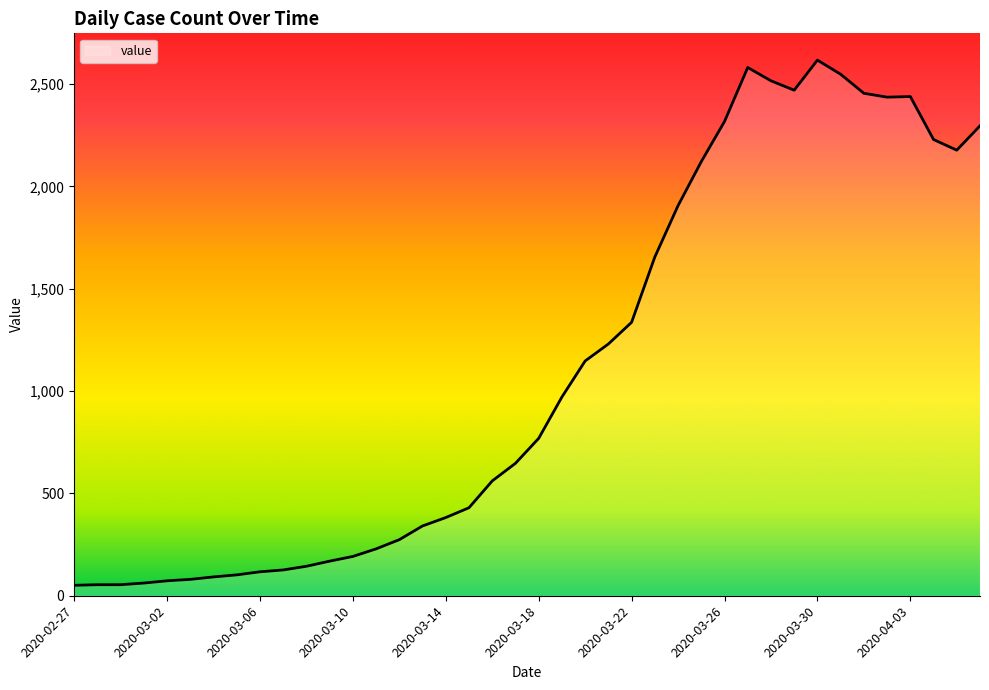

What is the difference between the maximum and minimum values?

2566